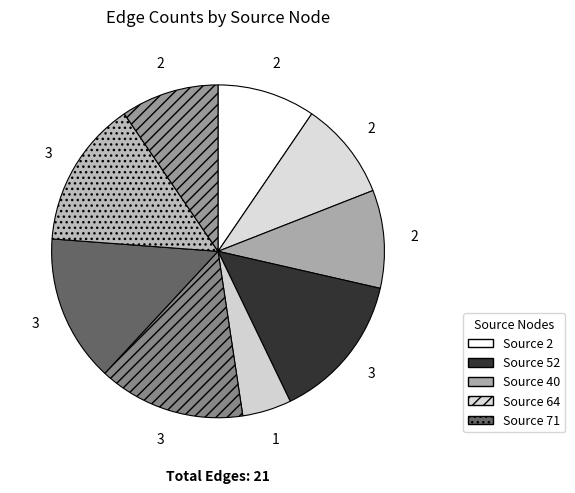

How many slices are in this pie chart?

9